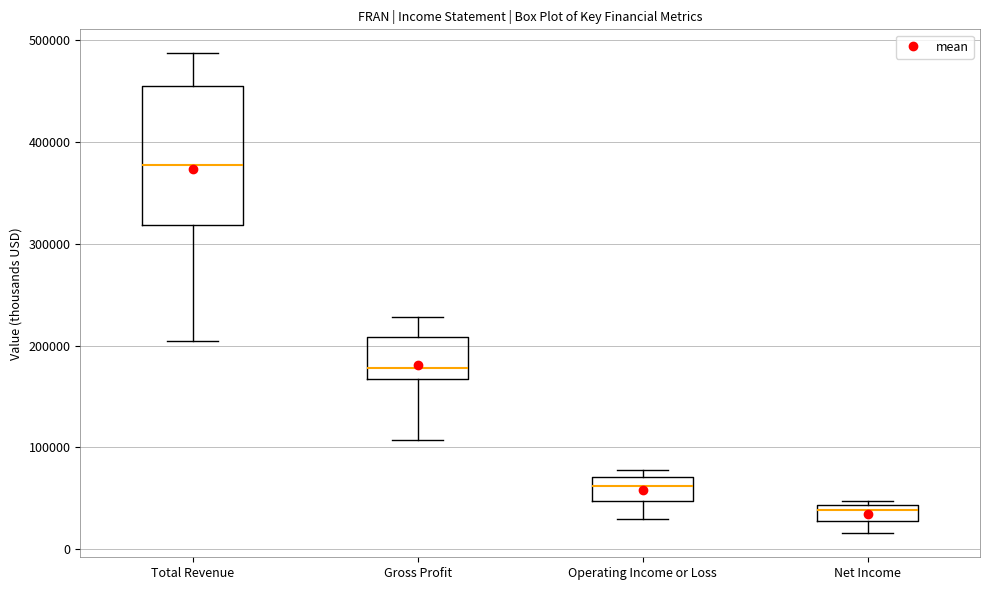

Reading left to right, transcribe this box plot: for each box, give where its median line is, the range the box spans, and where its two whiskers end, as read against the y-axis. The values are not printed on the chart, so give them approximately, as read against the axis.

Total Revenue: median 380000, box 320000 to 460000, whiskers 200000 to 490000
Gross Profit: median 180000, box 170000 to 210000, whiskers 110000 to 230000
Operating Income or Loss: median 60000, box 50000 to 70000, whiskers 30000 to 80000
Net Income: median 40000 (just below the box's upper edge), box 30000 to 40000, whiskers 20000 to 50000